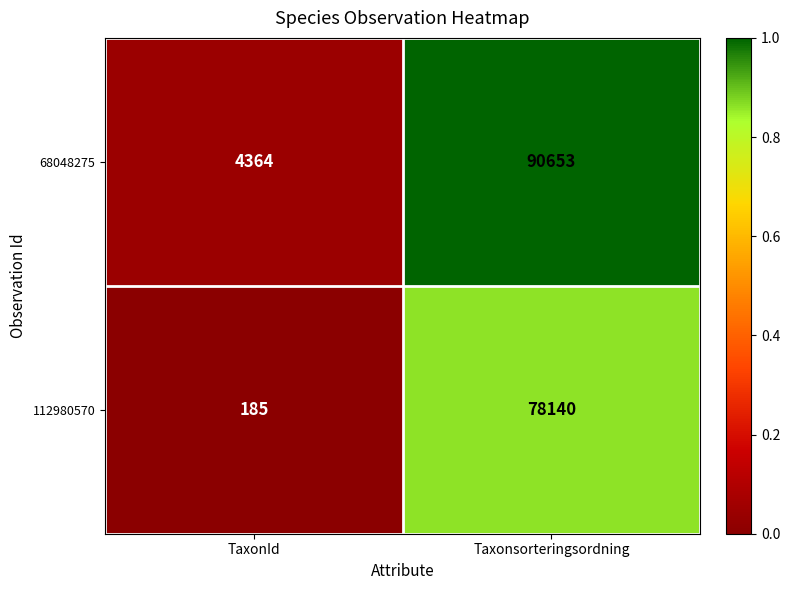

What is the difference between the maximum and minimum values in the 68048275 series?

86289